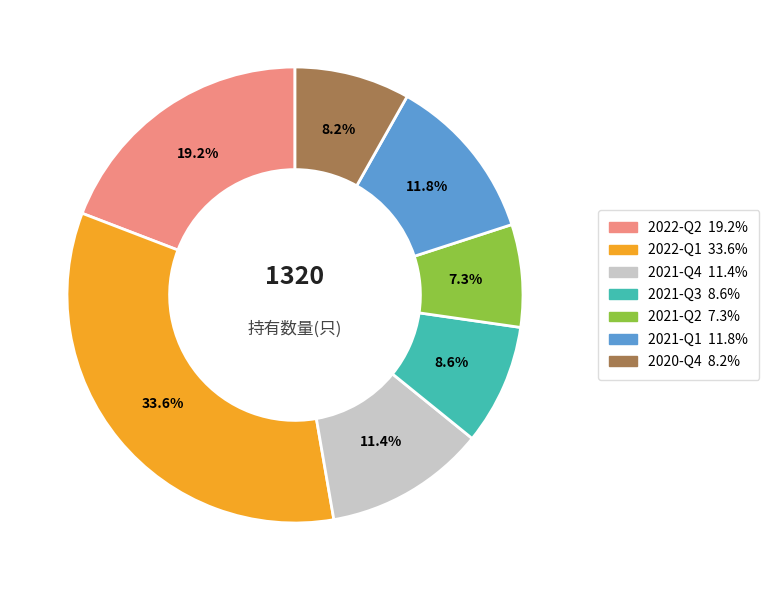

True or false: 2020-Q4 accounts for 8% of the total.

True